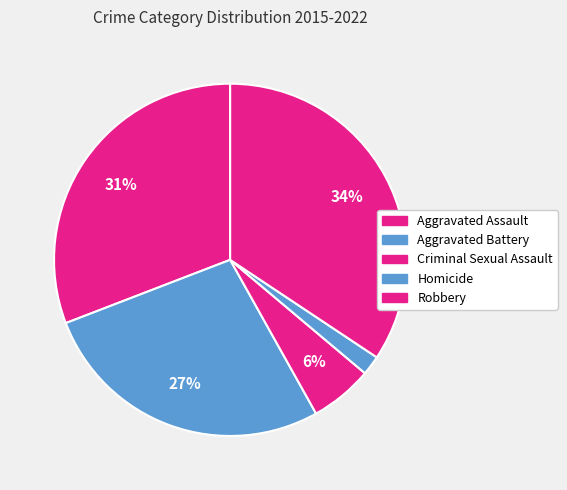

Count the number of slices in the pie.

5